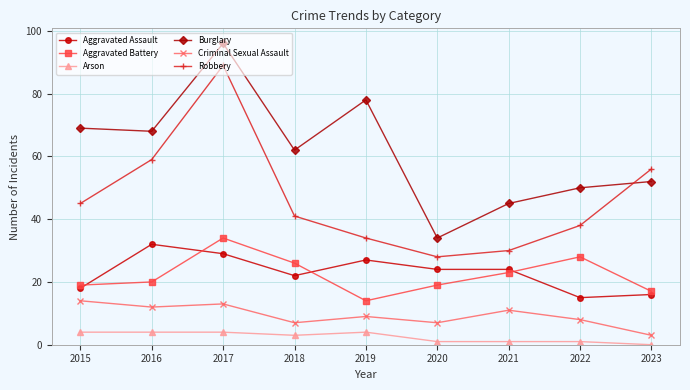

True or false: Arson and Aggravated Assault cross at least once.

False